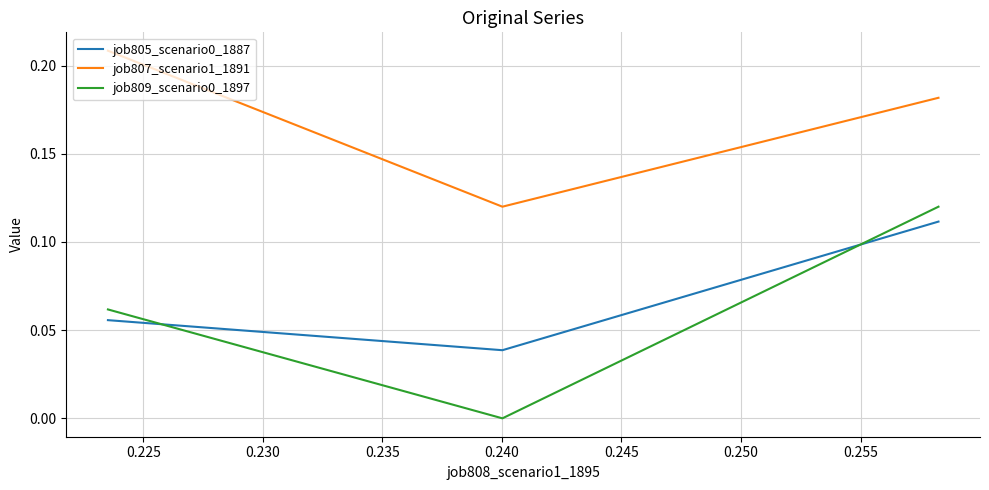

What is the sum of all job807_scenario1_1891 values?

0.5